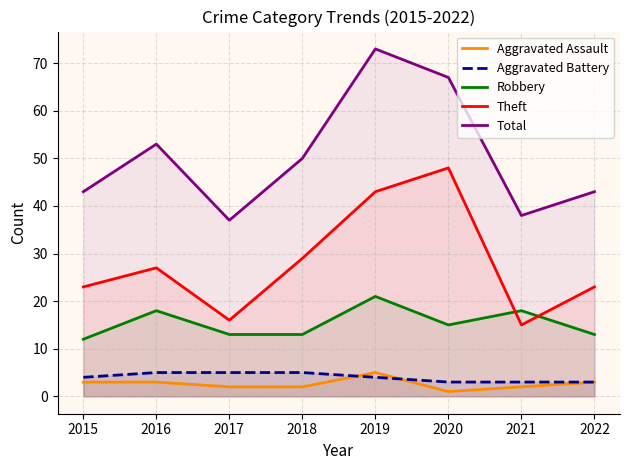

Does the chart display data point markers on the line(s)?

No